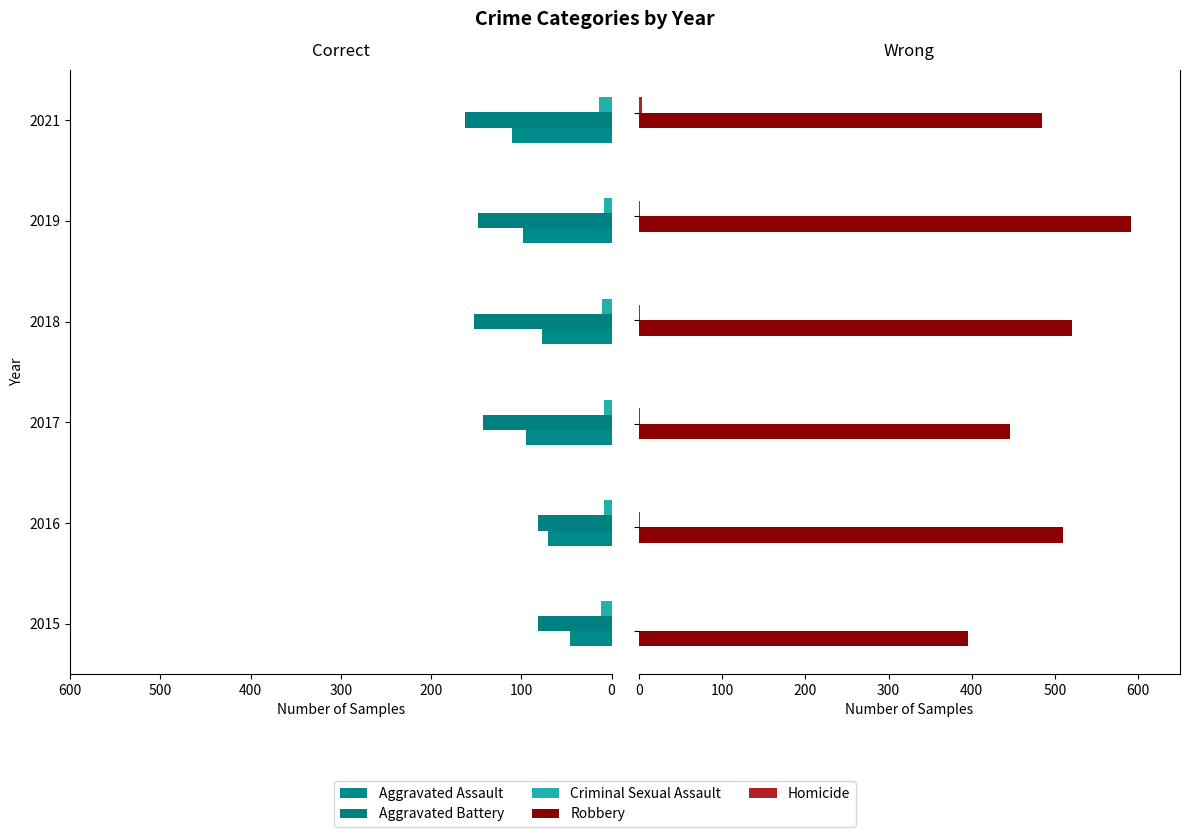

What are all the series names shown in the legend?

Aggravated Assault, Aggravated Battery, Criminal Sexual Assault, Robbery, Homicide